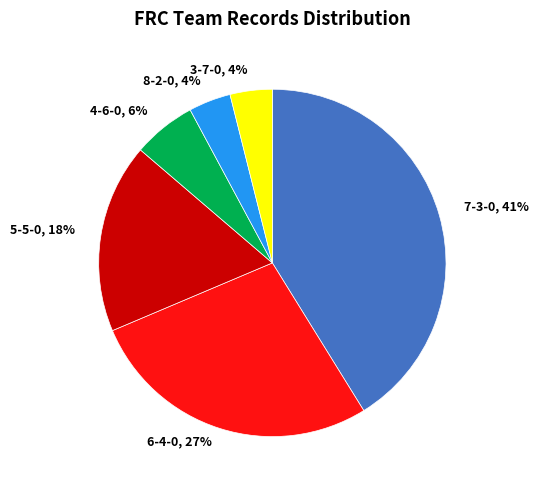

Is there a majority slice in this chart?

No